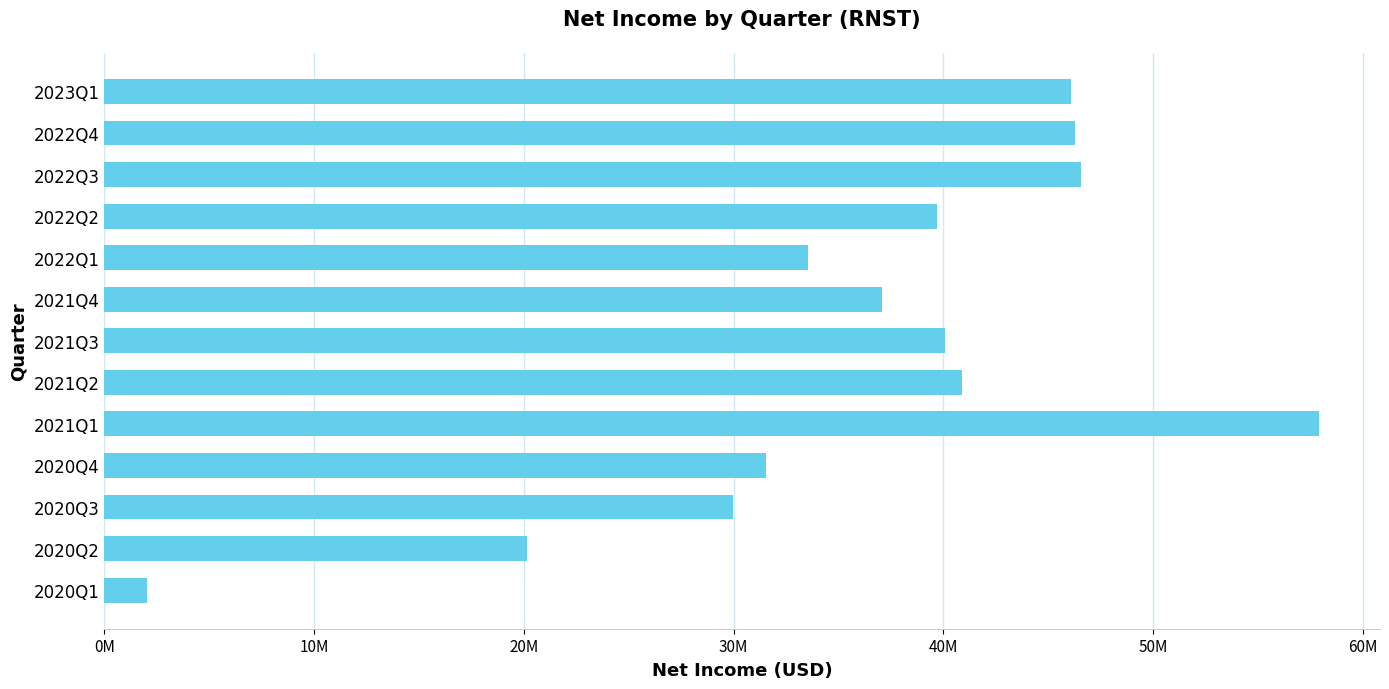

At which label is the value closest to 29958000?

2020Q3